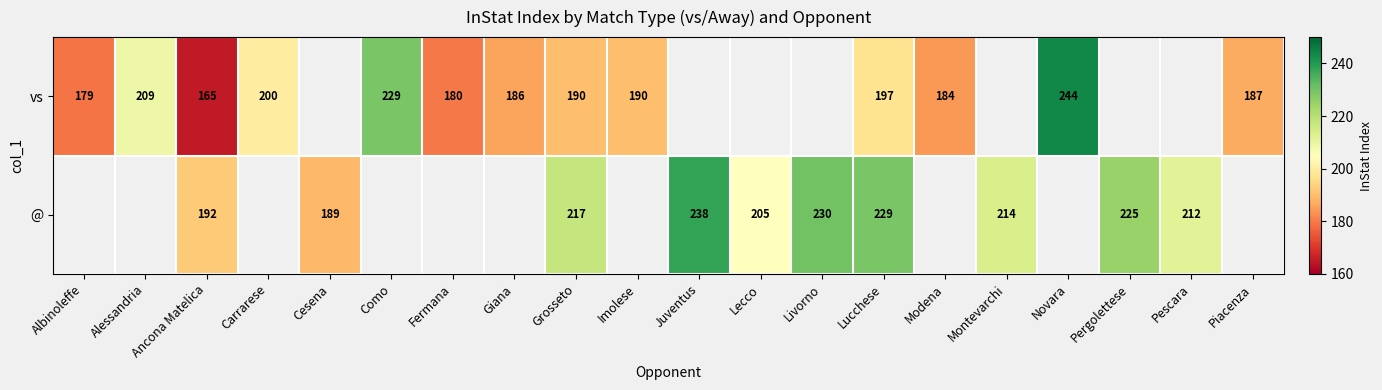

Is the value of @ at Montevarchi greater than the value of vs at Novara?

No